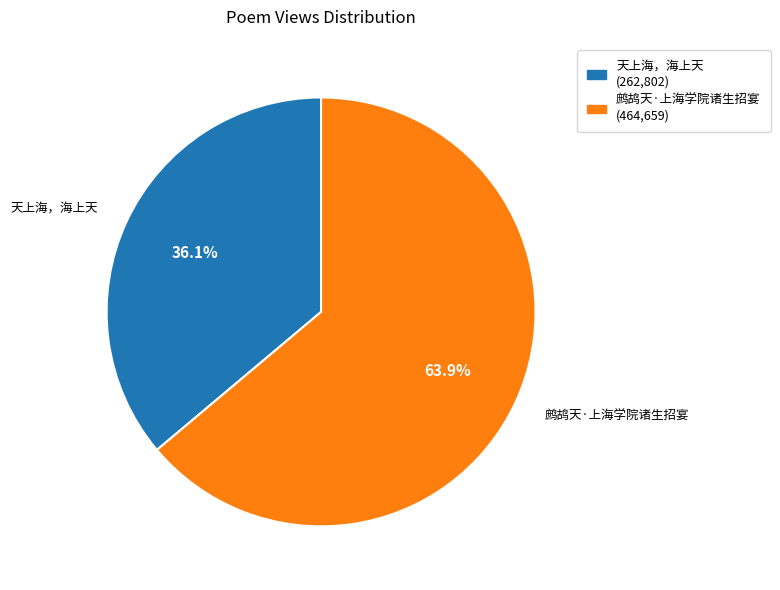

Count the number of slices in the pie.

2